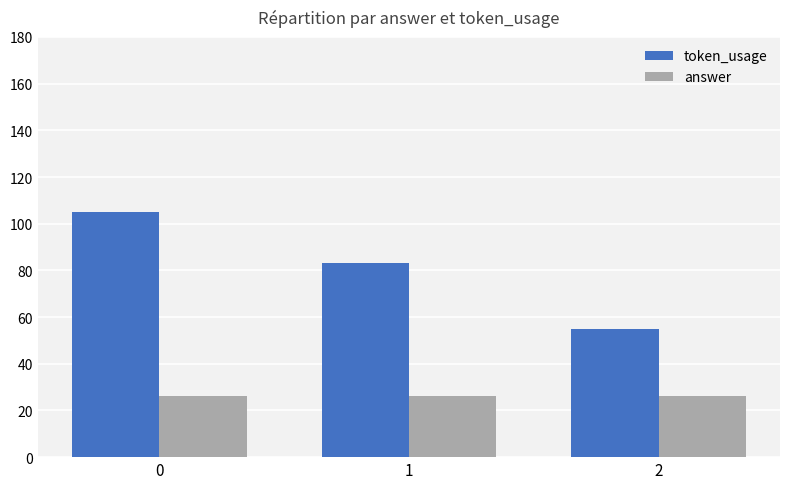

True or false: token_usage has a value of 173 at 0.

False